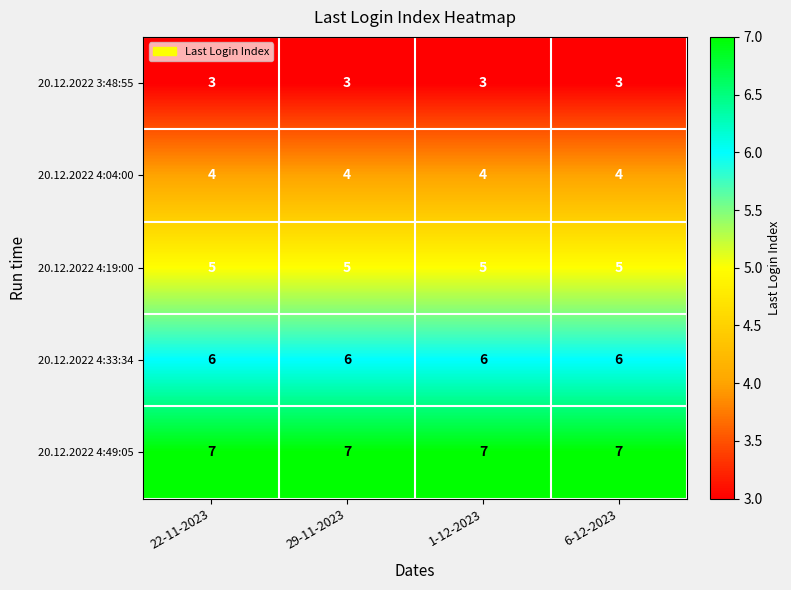

The 20.12.2022 4:33:34 series shows 4 at 29-11-2023. True or false?

False